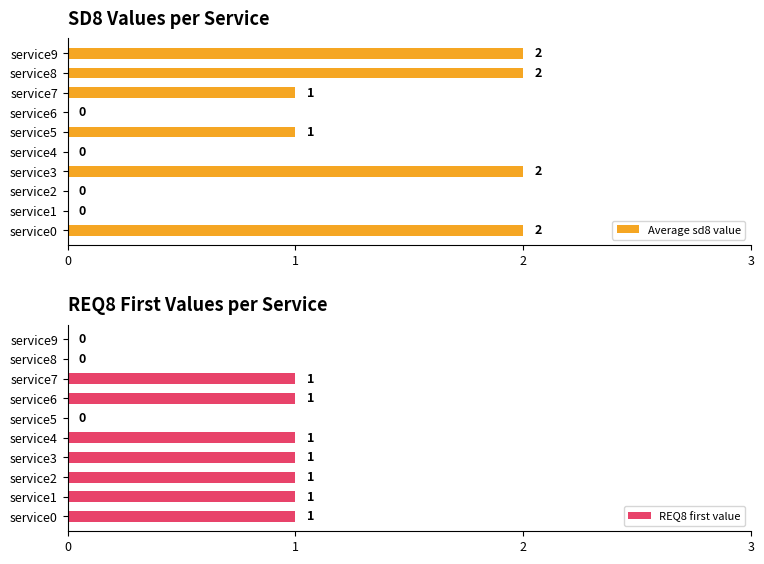

Which series has the widest spread of values?

Average sd8 value